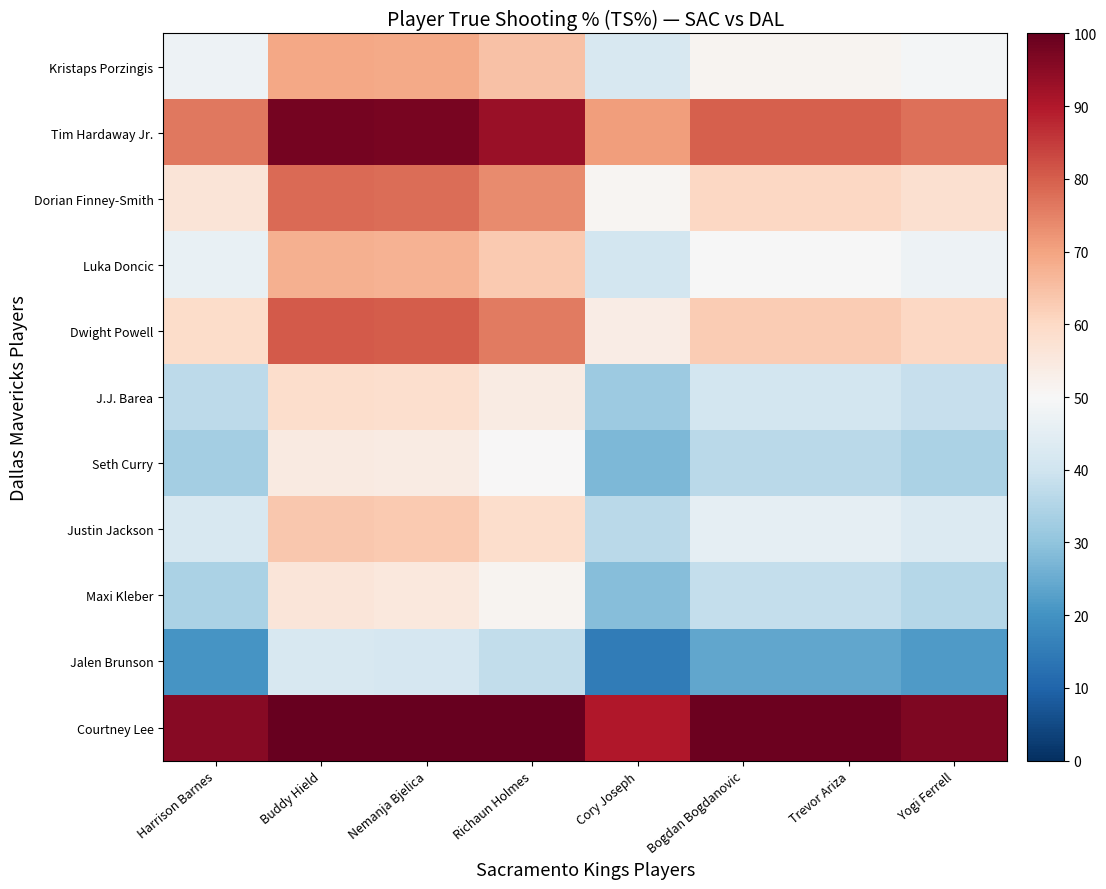

At how many categories does at least one series exceed 31?

8